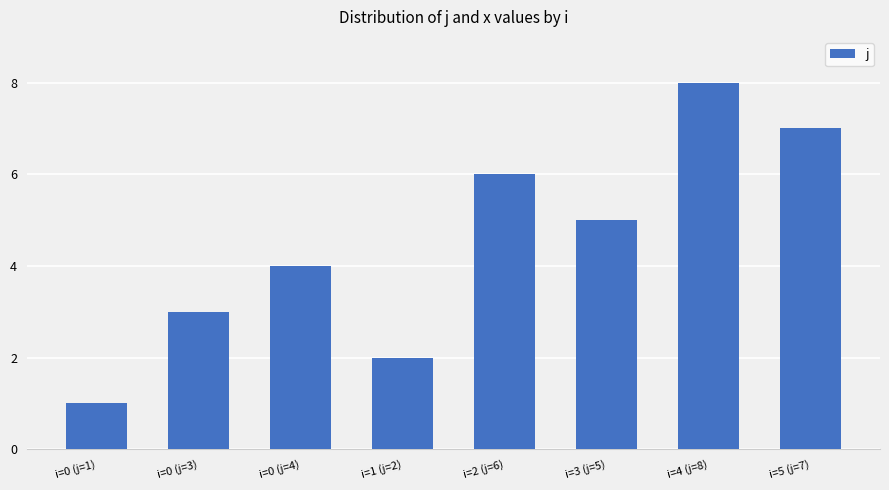

What is the difference between the values at i=0 (j=3) and i=3 (j=5)?

2